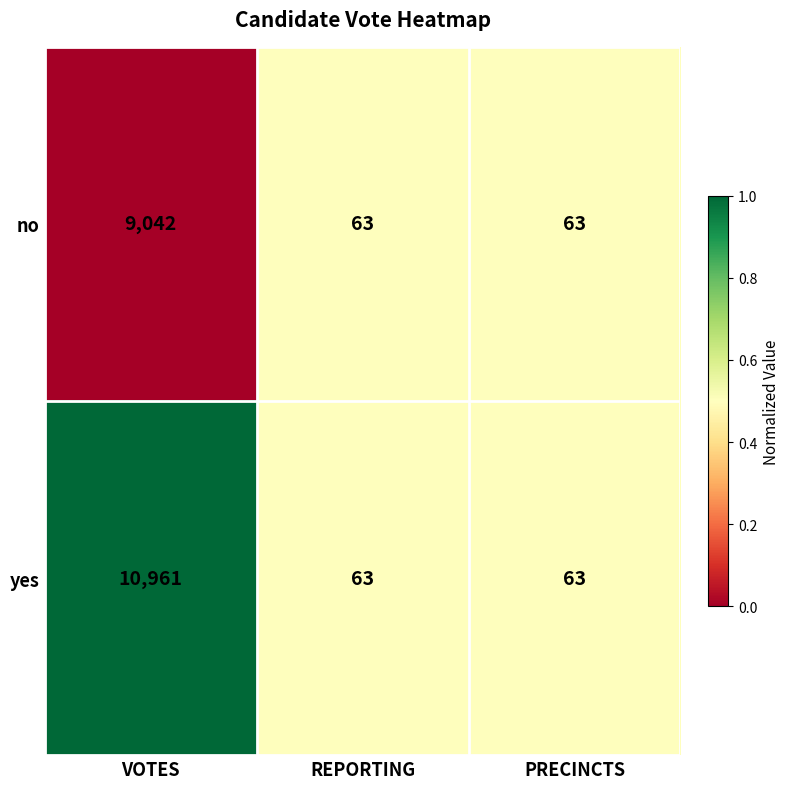

List the series in order of their peak value, lowest first.

no, yes